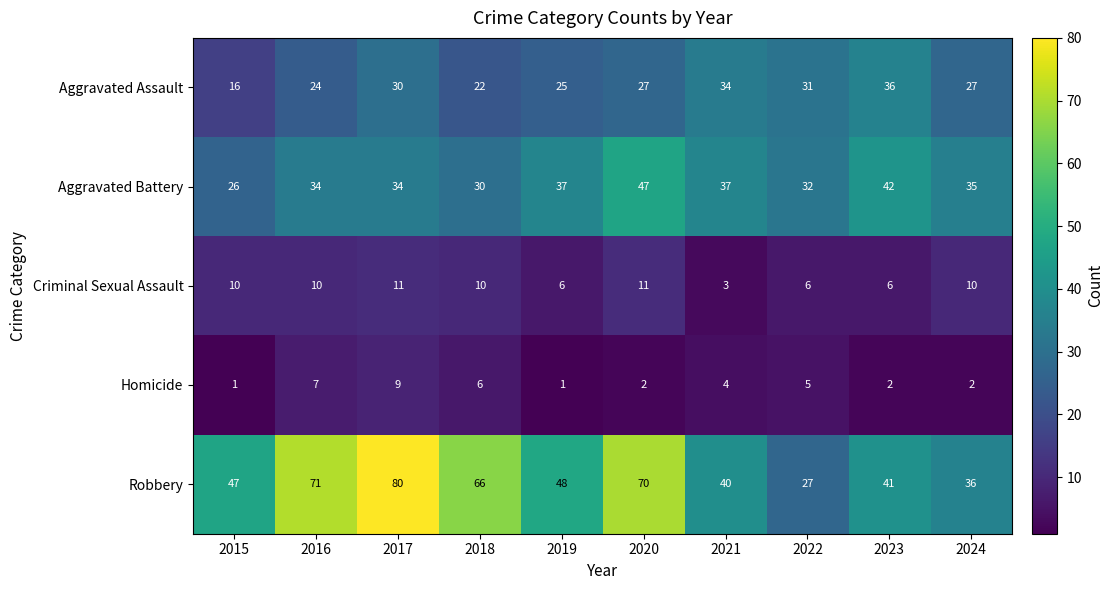

Which series has the widest spread of values?

Robbery